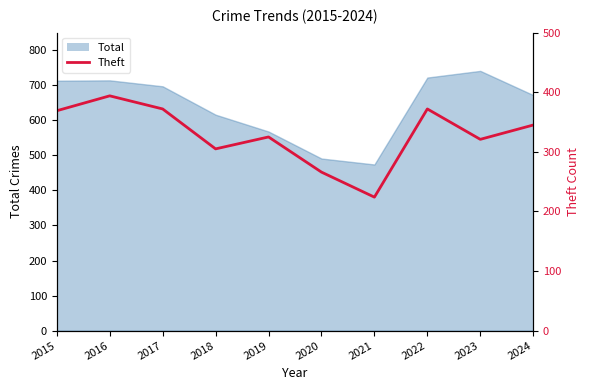

Which label corresponds to the smallest value in the chart?

2021